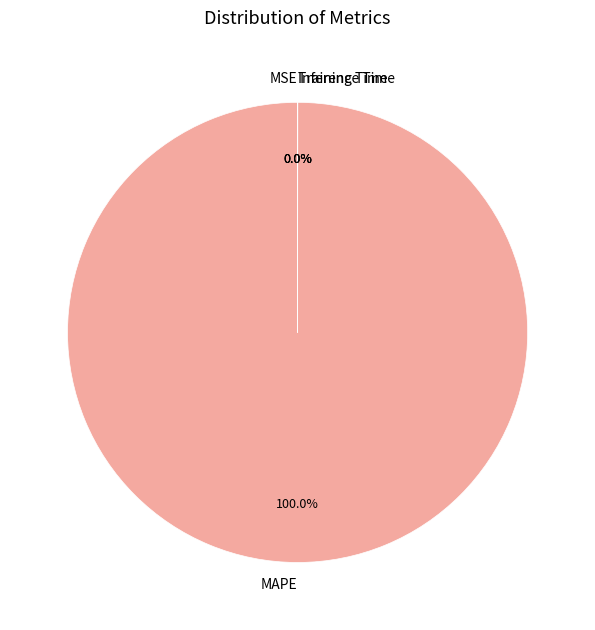

What is the largest slice in the pie chart?

MAPE